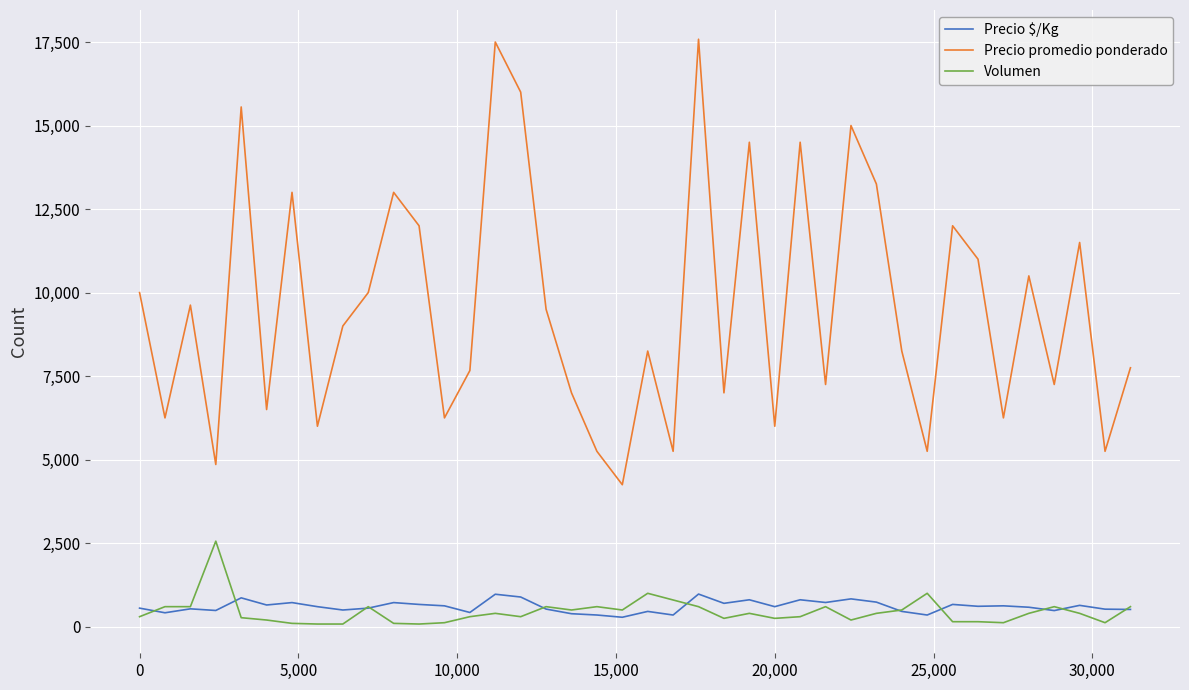

Which series has the largest total across all categories?

Precio promedio ponderado